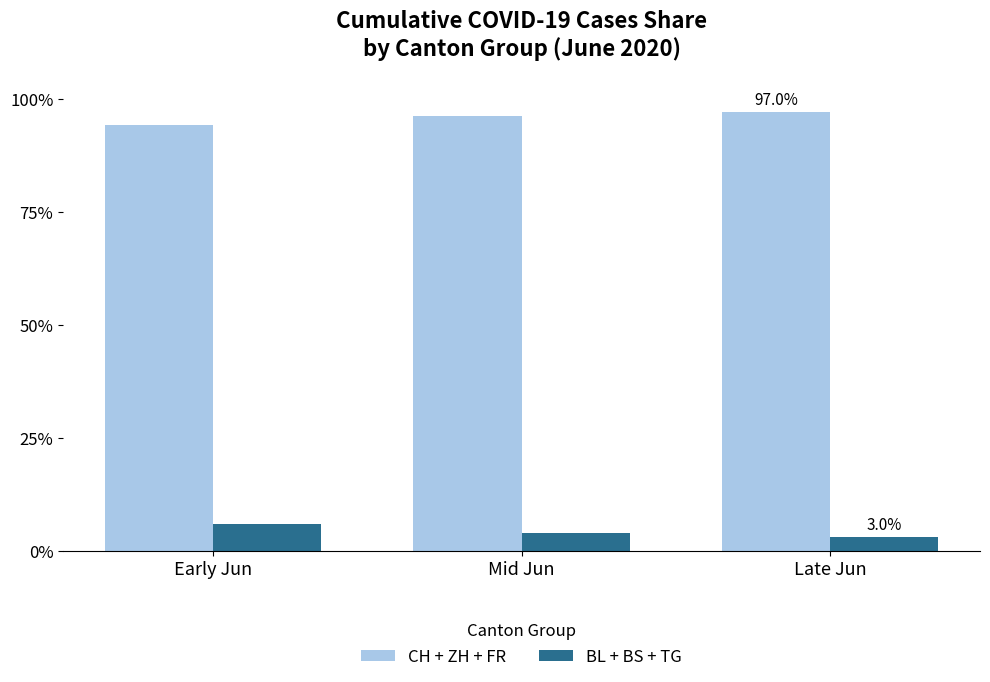

What is the label of the 3rd bar from the right?

Early Jun